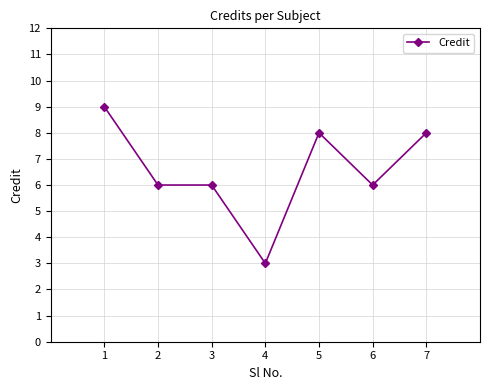

Is it true that the value at 1 is 16?

False